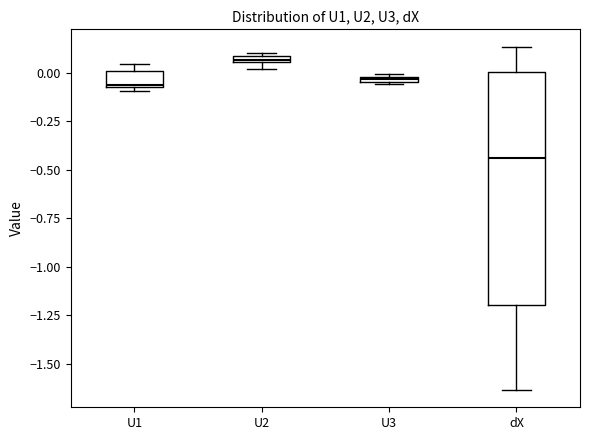

Which box has the lowest median line?

dX